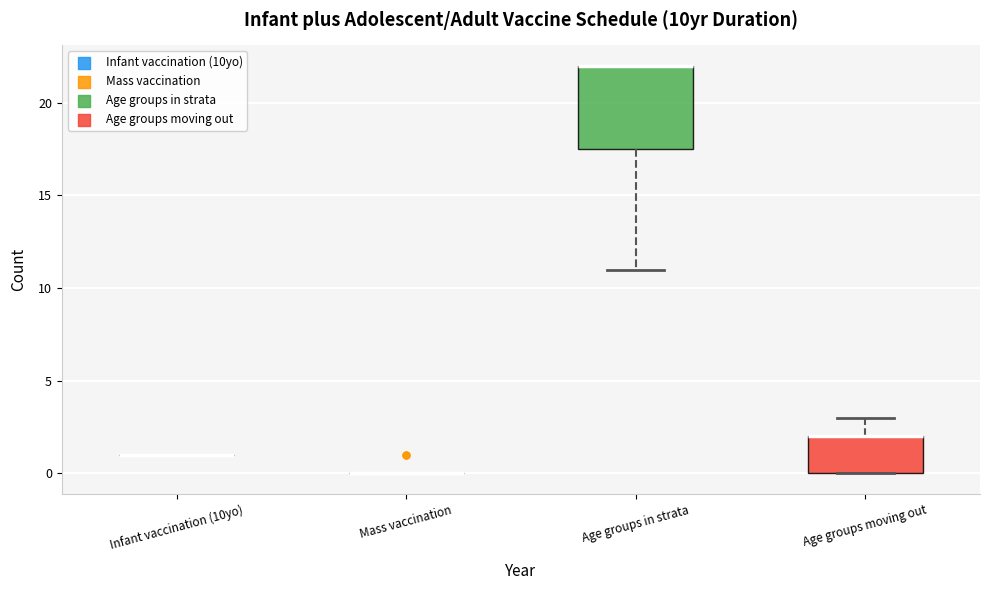

Which box is the tallest, from its lower edge to its upper edge?

Age groups in strata